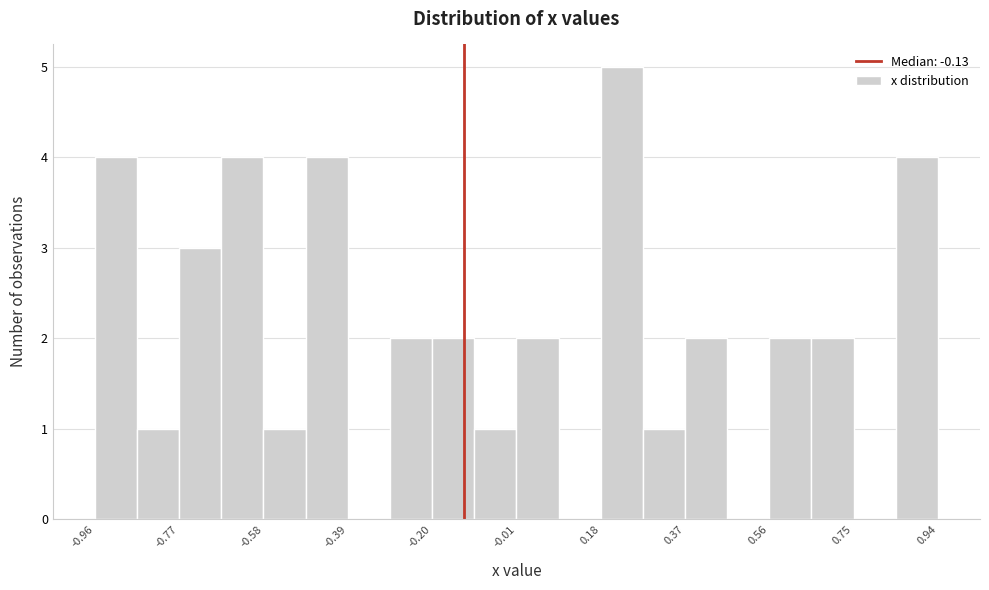

Reading left to right, transcribe this chart: for each bar, give the range it covers on the x-axis and its height. Neither the bar edges nor the heights are printed on the chart, so give them approximately, as read against the axes.

-0.96 to -0.86: 4
-0.86 to -0.76: 1
-0.76 to -0.68: 3
-0.68 to -0.58: 4
-0.58 to -0.48: 1
-0.48 to -0.38: 4
-0.38 to -0.30: 0
-0.30 to -0.20: 2
-0.20 to -0.10: 2
-0.10 to 0.00: 1
0.00 to 0.08: 2
0.08 to 0.18: 0
0.18 to 0.28: 5
0.28 to 0.38: 1
0.38 to 0.46: 2
0.46 to 0.56: 0
0.56 to 0.66: 2
0.66 to 0.74: 2
0.74 to 0.84: 0
0.84 to 0.94: 4